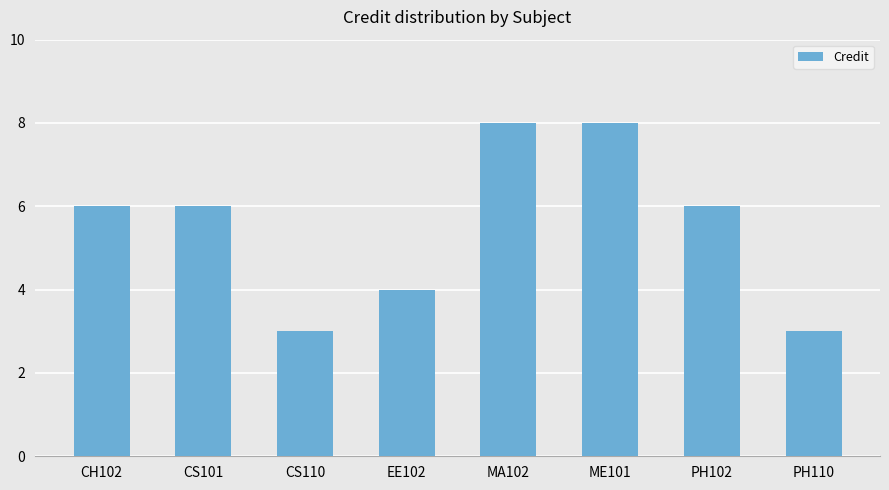

What is the label of the 5th bar from the left?

MA102